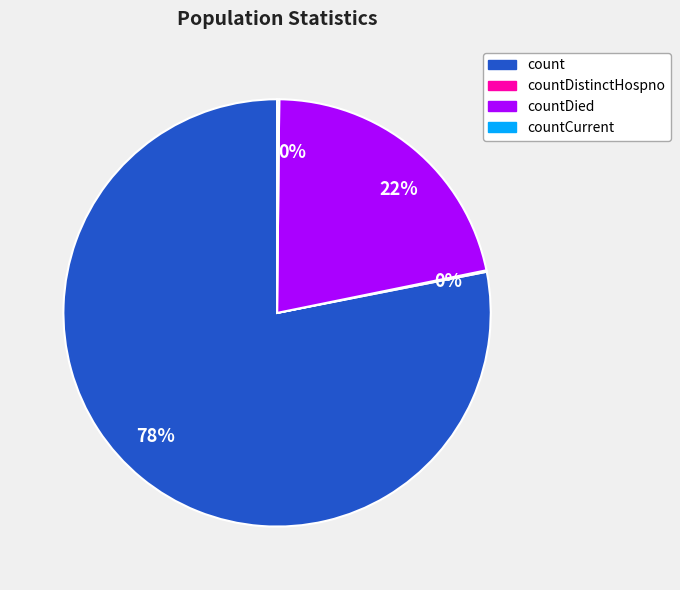

To the nearest percent, what is the average slice percentage?

25%